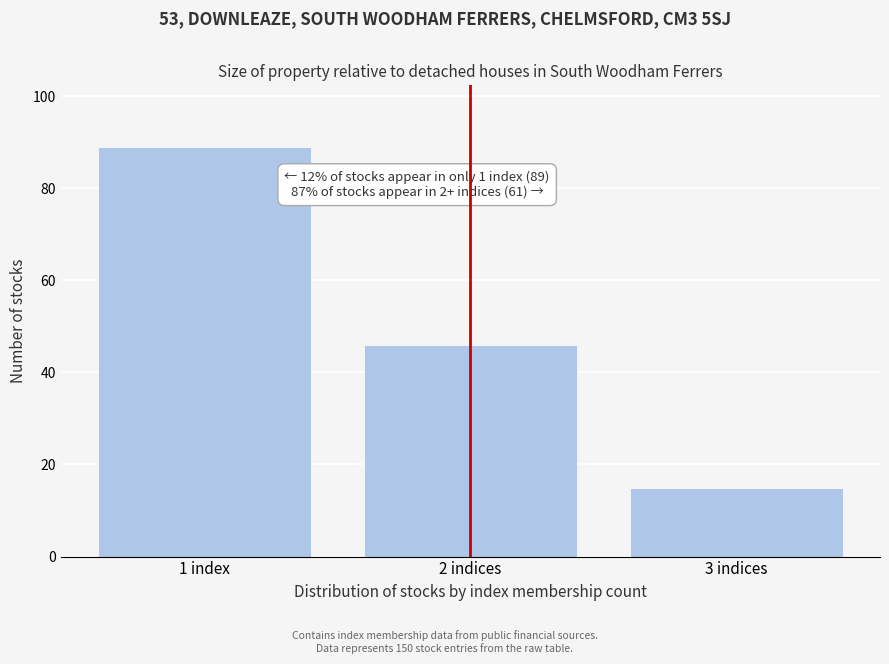

Reading left to right, extract all data points from this chart.

1 index=89	2 indices=46	3 indices=15